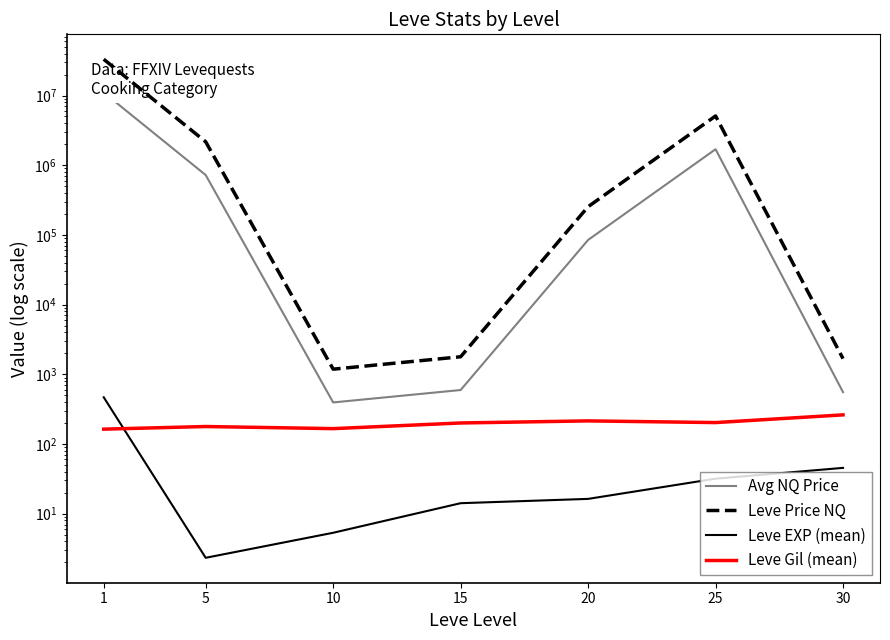

At which label does Avg NQ Price first exceed 84672?

1